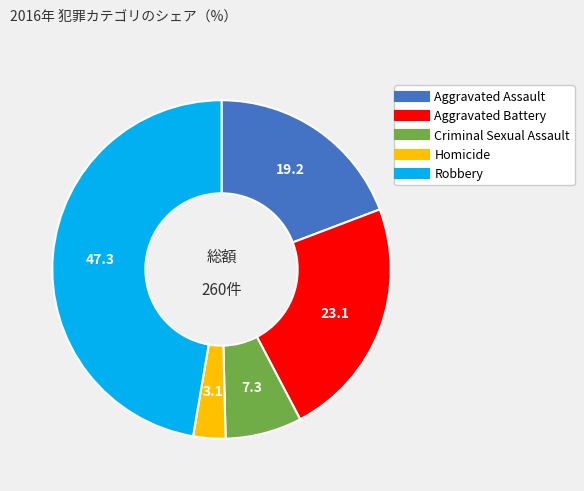

Count the number of slices in the pie.

5